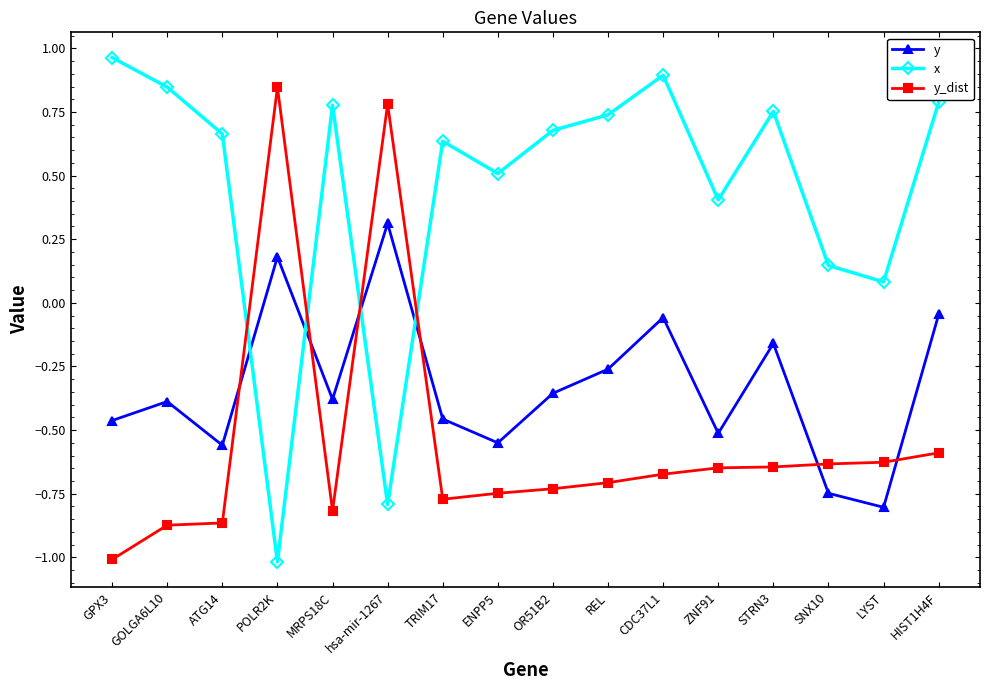

Is it true that x equals 0.8 at MRPS18C?

True